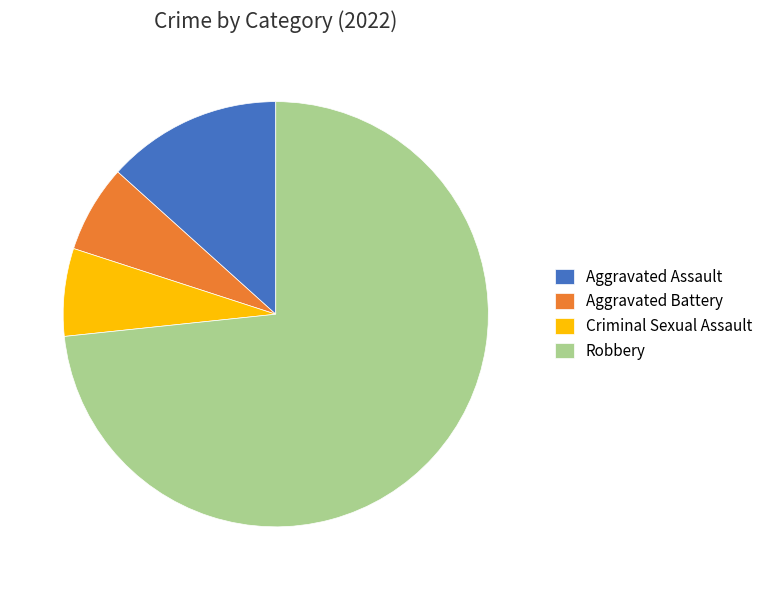

Approximately how many times larger is the value at Aggravated Battery compared to Criminal Sexual Assault?

1.0